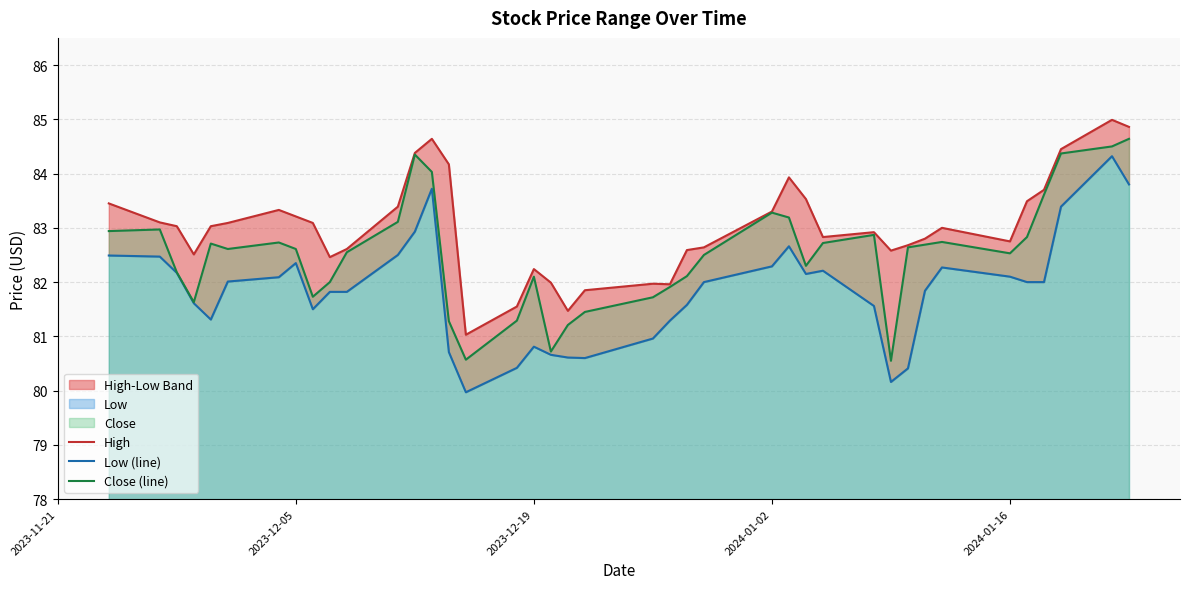

What is the maximum value for Close (line)?

84.6